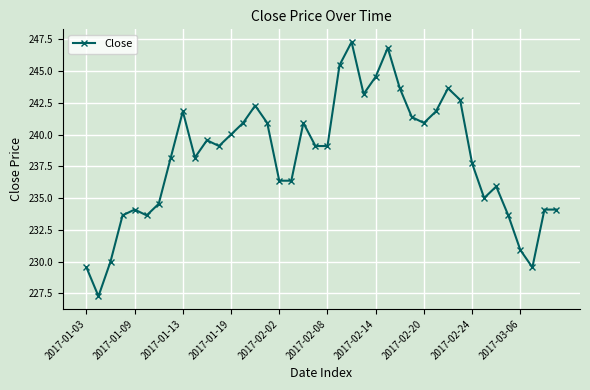

True or false: there are more than 2 points higher than both neighbors.

True